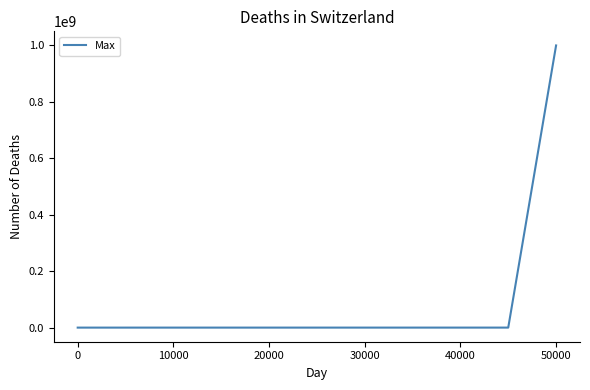

What is the maximum value shown in the chart?

1000000000